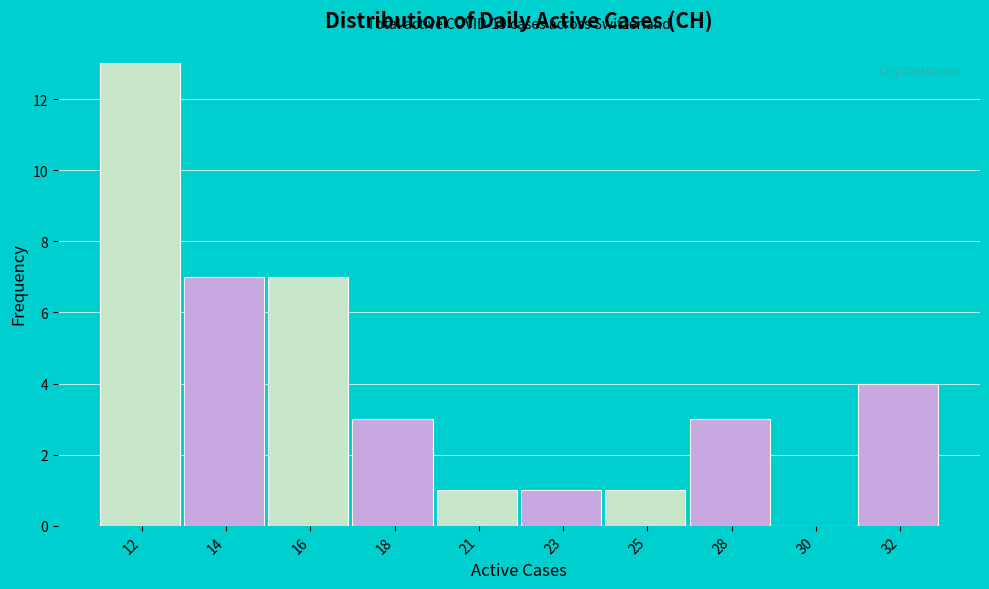

Reading left to right, extract all data points from this chart.

12=13	14=7	16=7	18=3	21=1	23=1	25=1	28=3	30=0	32=4